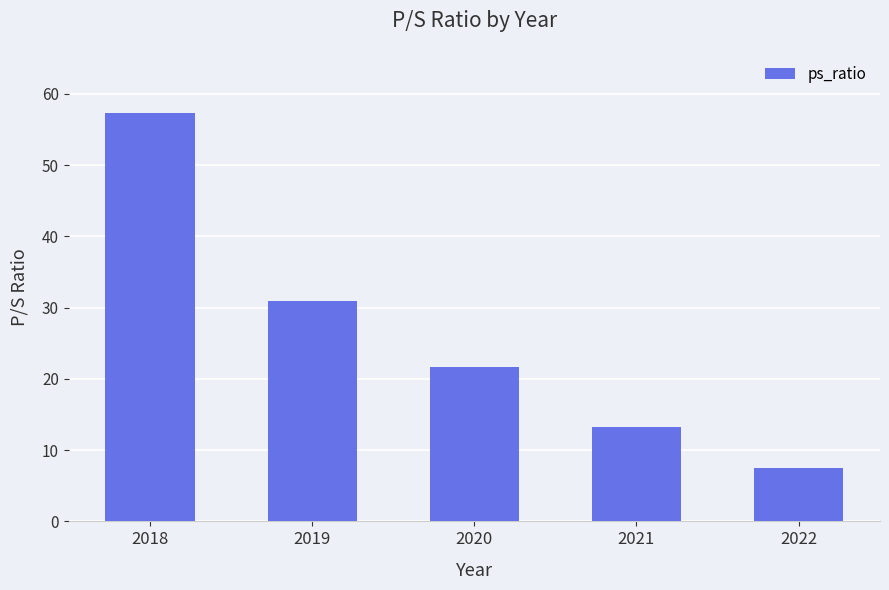

What is the difference between the values at 2018 and 2019?

26.4